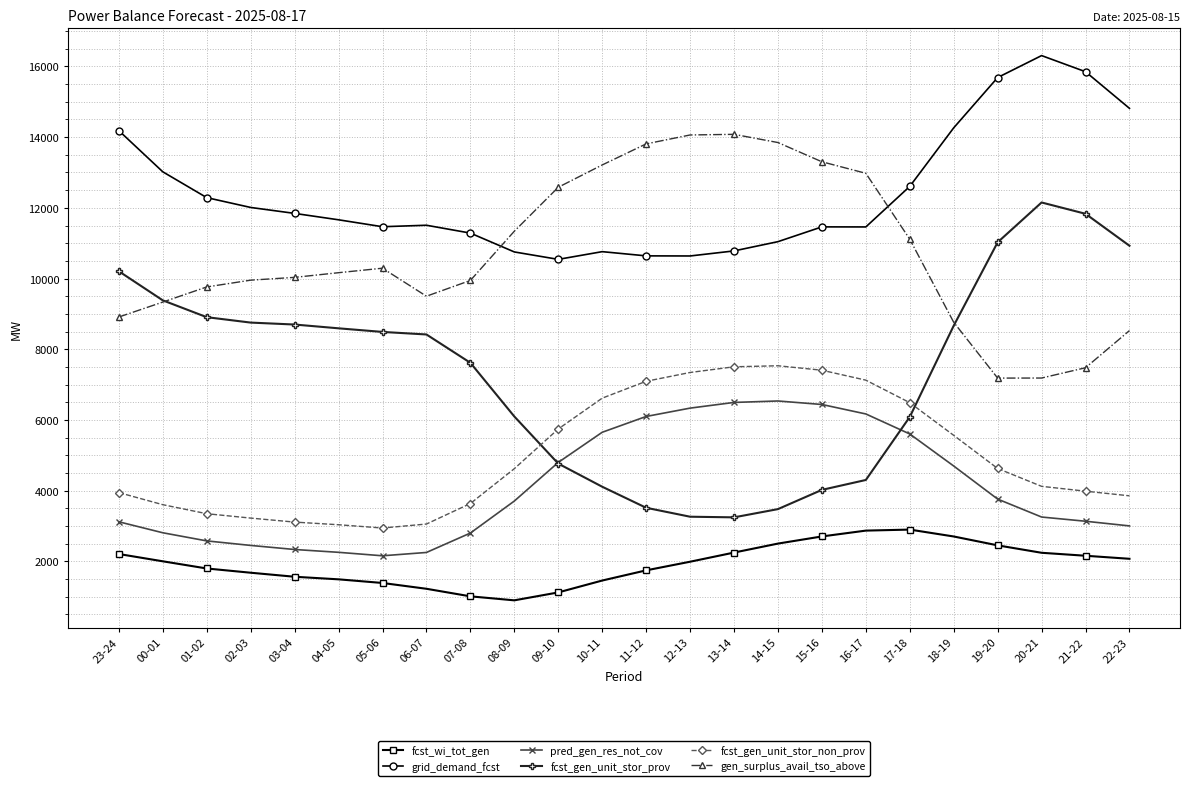

The value of grid_demand_fcst at 23-24 is 9616. True or false?

False